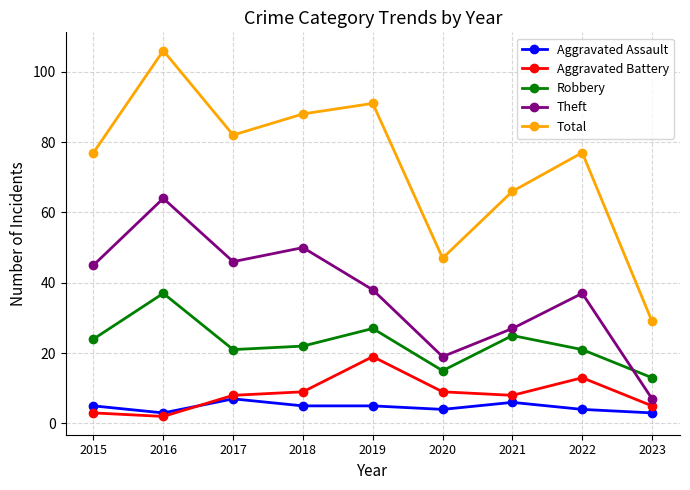

The Theft series shows 20 at 2017. True or false?

False